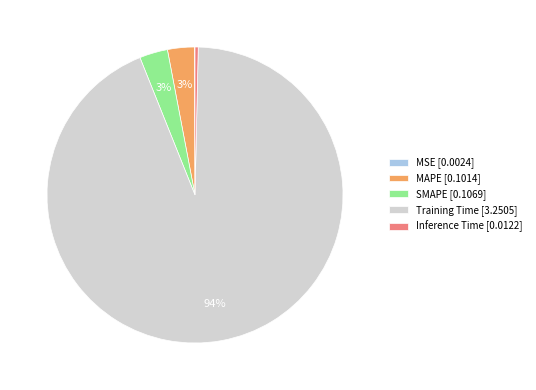

Between SMAPE and Training Time, which is larger?

Training Time